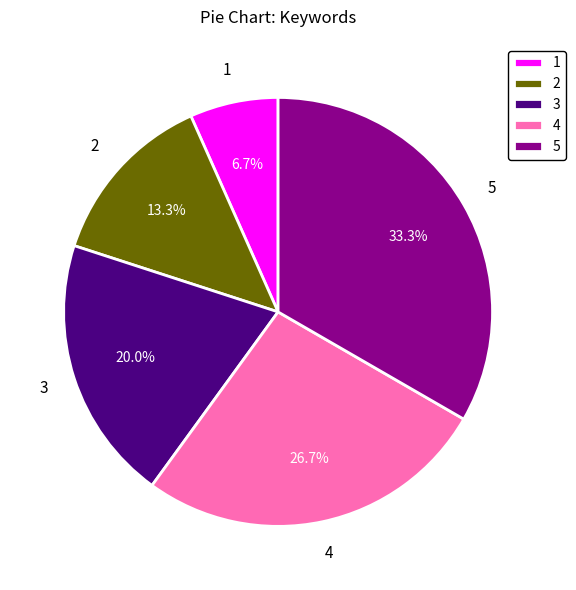

Is there any slice that represents more than half of the pie?

No